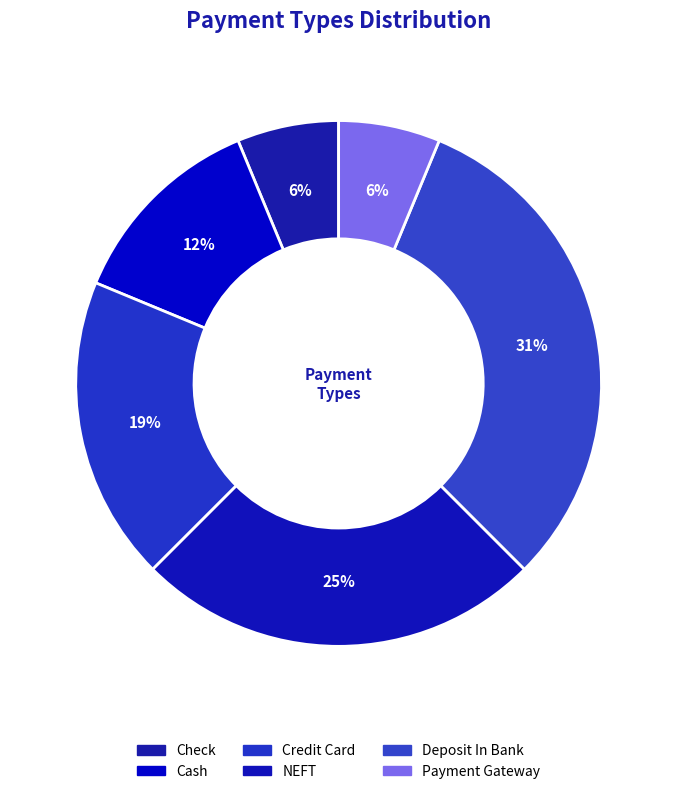

What is the largest slice in the pie chart?

Deposit In Bank